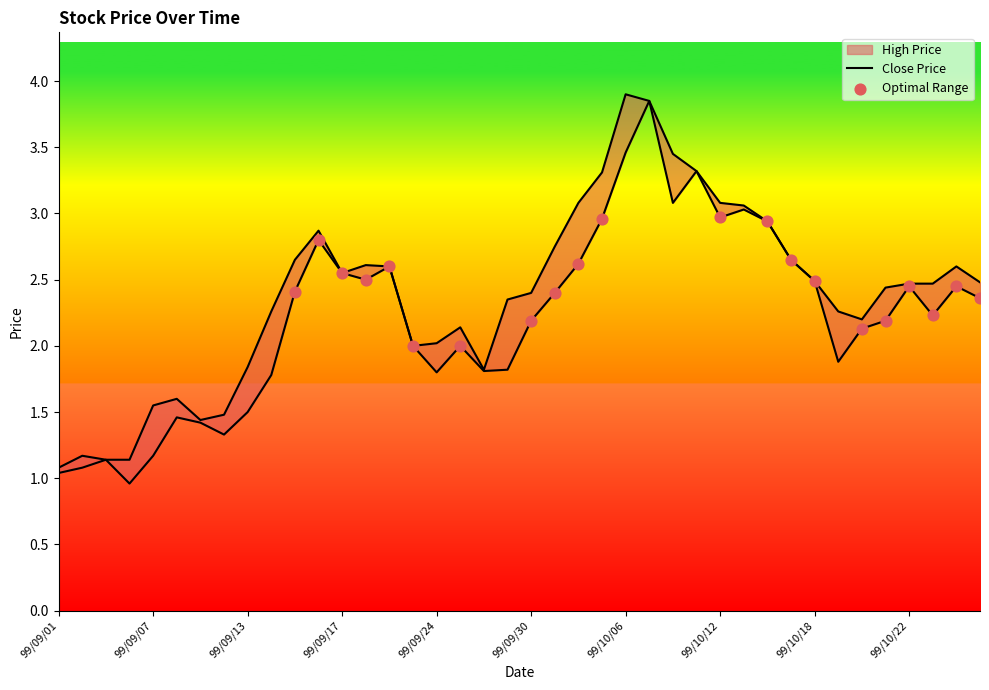

Which series has the largest total across all categories?

High Price